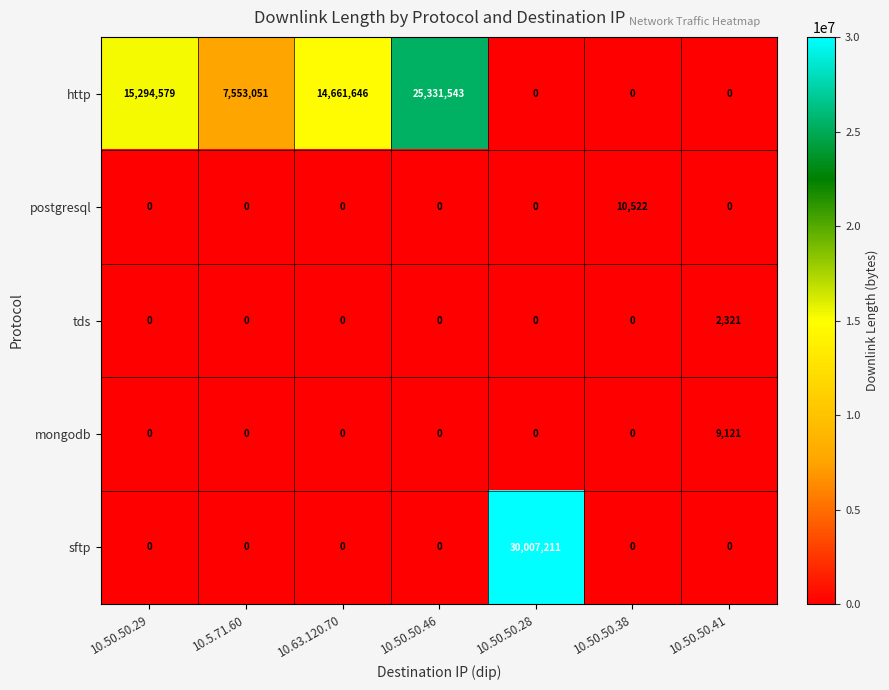

What is the total value across all series at 10.50.50.29?

15294579